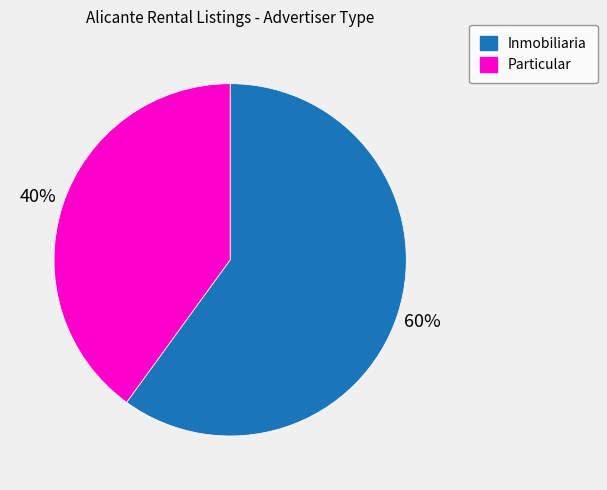

What is the smallest slice in the pie chart?

Particular